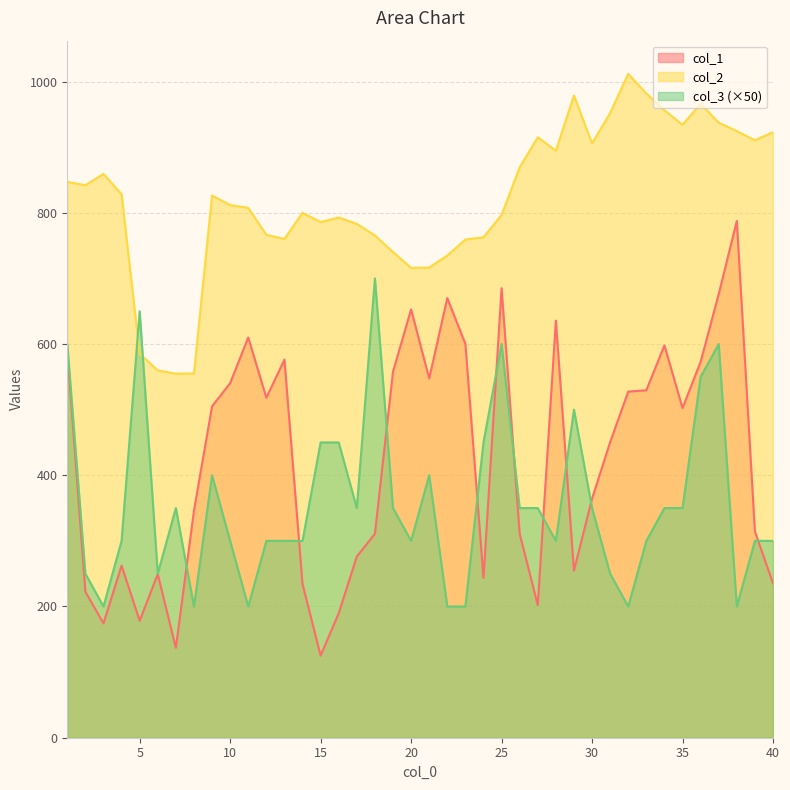

Reading left to right, transcribe all the data shown in this chart.

col_1: 589.7	222.6	174.2	262.3	178.3	249.4	137.0	346.0	505.0	540.3	610.0	518.2	576.2	234.3	125.2	189.7	276.1	310.8	557.9	652.8	547.5	670.0	600.2	243.8	685.2	311.0	202.1	635.7	254.6	364.4	450.4	527.5	529.5	597.9	502.4	572.9	676.1	787.5	314.3	235.3
col_2: 847.2	842.0	859.2	828.3	585.3	559.8	554.9	555.2	826.4	811.8	807.5	766.5	760.2	800.0	785.9	792.8	783.1	765.4	740.1	716.0	716.6	734.8	759.2	762.7	796.8	869.1	915.1	894.7	978.7	905.9	952.0	1011.8	981.8	956.3	934.1	966.3	937.3	924.5	910.5	922.8
col_3: 600.0	250.0	200.0	300.0	650.0	250.0	350.0	200.0	400.0	300.0	200.0	300.0	300.0	300.0	450.0	450.0	350.0	700.0	350.0	300.0	400.0	200.0	200.0	450.0	600.0	350.0	350.0	300.0	500.0	350.0	250.0	200.0	300.0	350.0	350.0	550.0	600.0	200.0	300.0	300.0